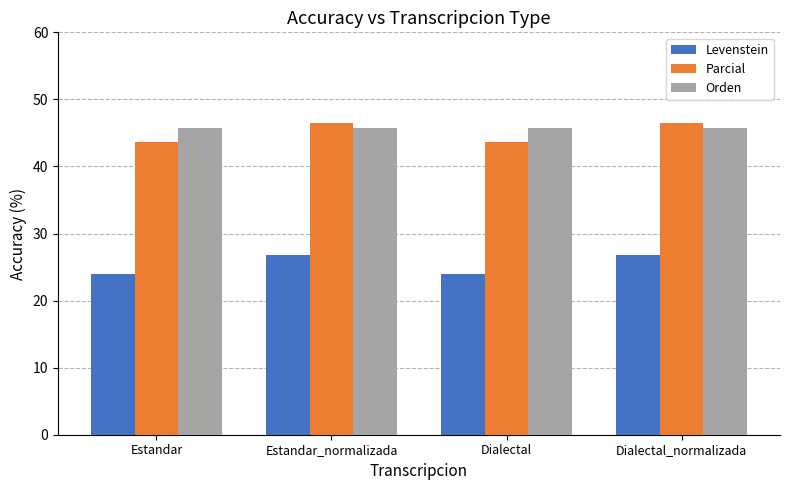

What is the spread (max minus min) of values at Estandar?

21.8